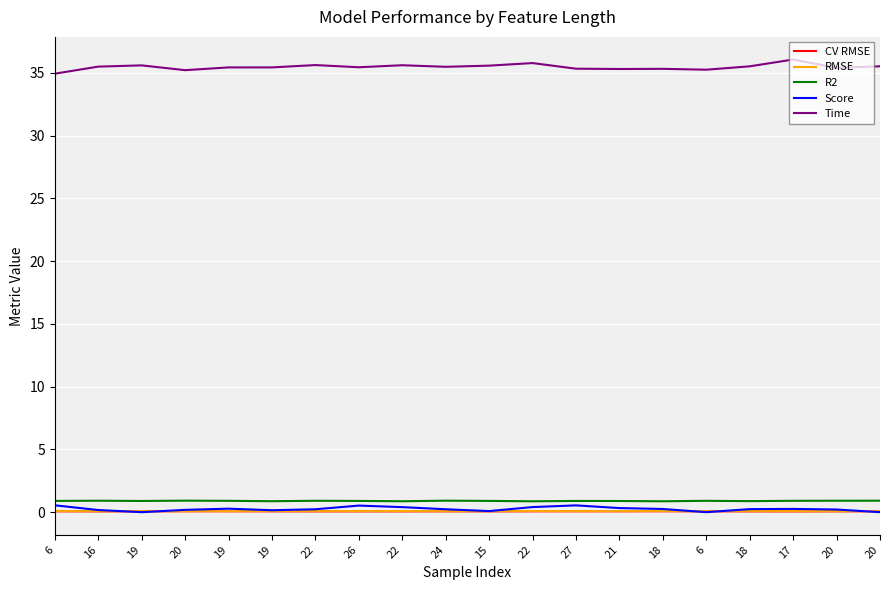

Between 20 and 27, which is larger?

27